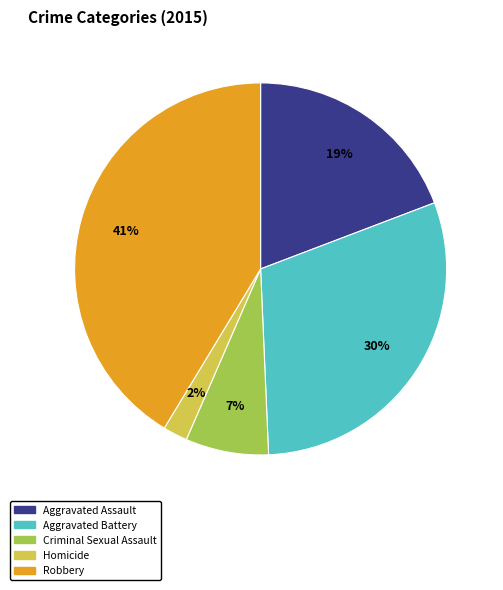

Rank the categories by value from highest to lowest.

Robbery, Aggravated Battery, Aggravated Assault, Criminal Sexual Assault, Homicide